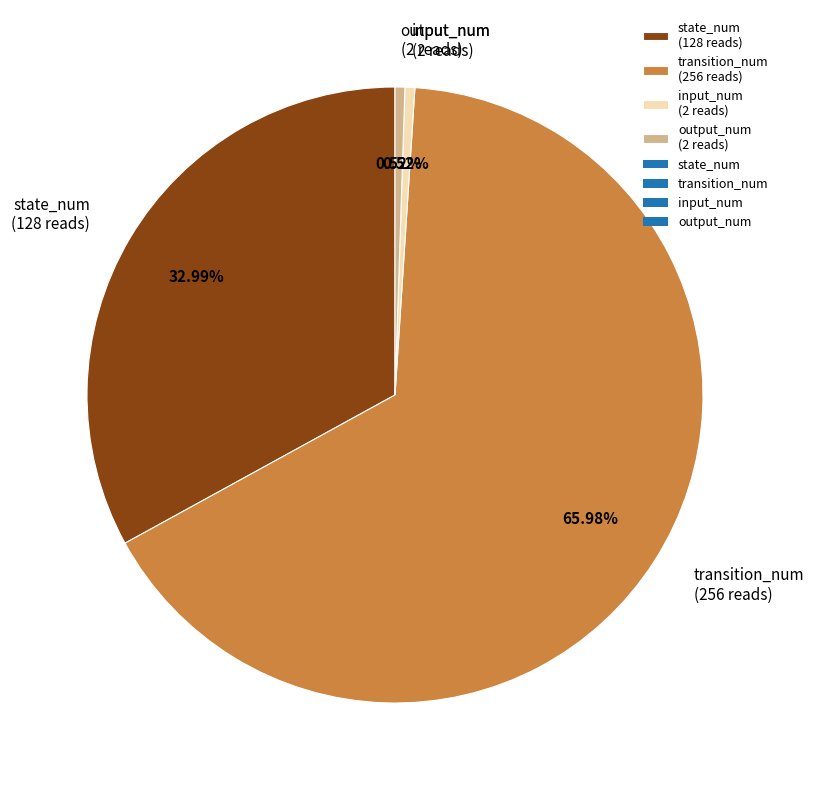

The output_num slice represents 11% of the pie. True or false?

False